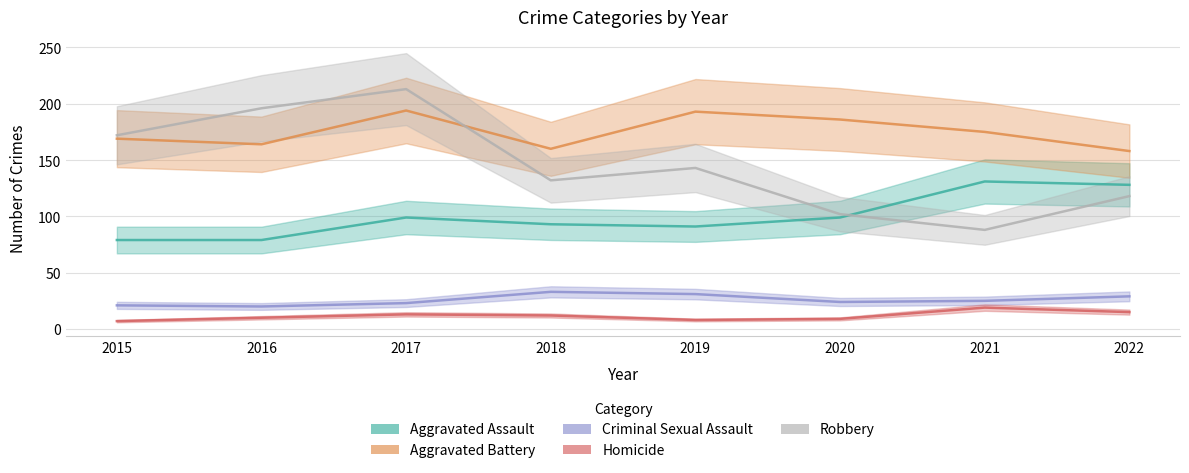

What are all the series names shown in the legend?

Aggravated Assault, Aggravated Battery, Criminal Sexual Assault, Homicide, Robbery